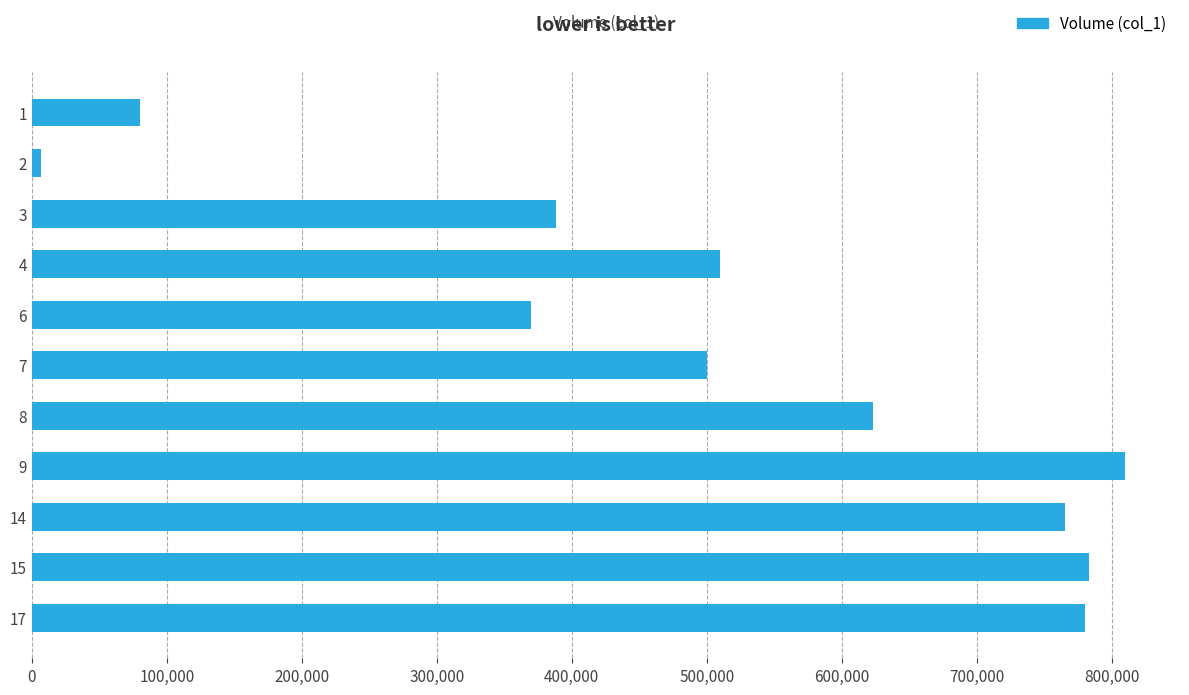

What is the change in value from 3 to 17?

+392000